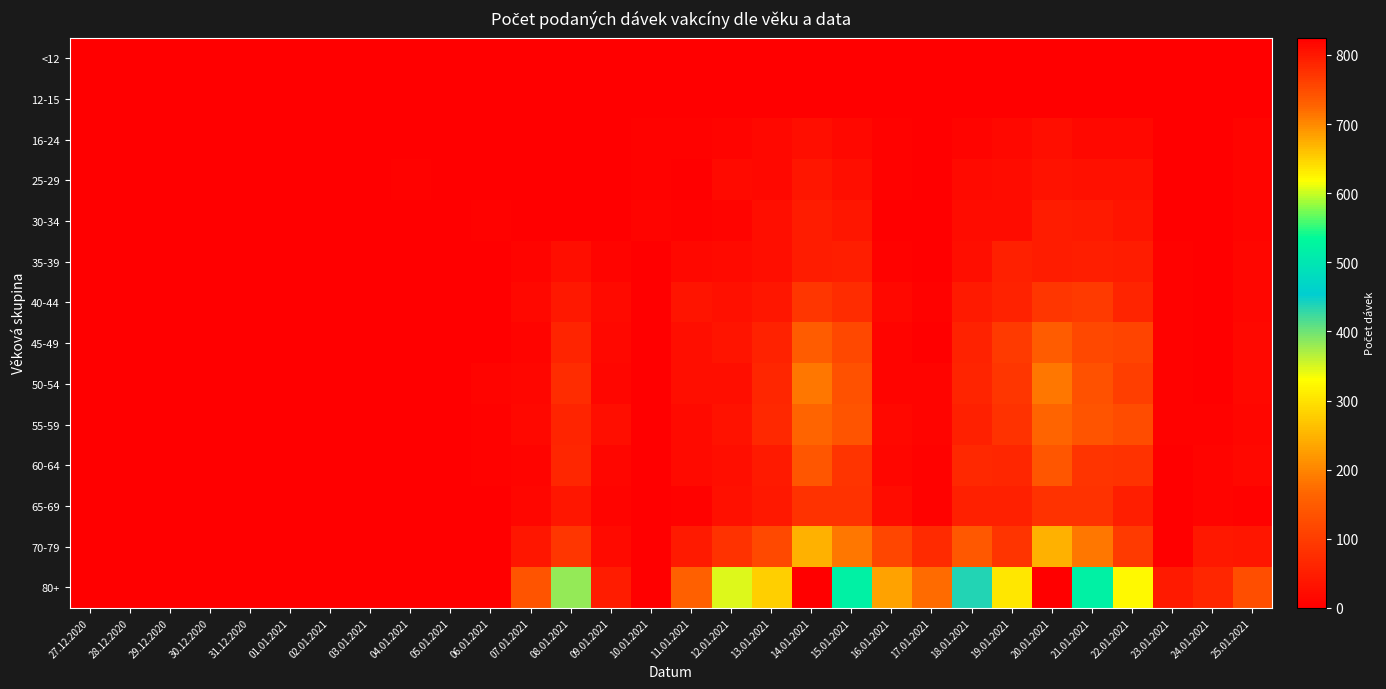

Which series has the largest total across all categories?

80+